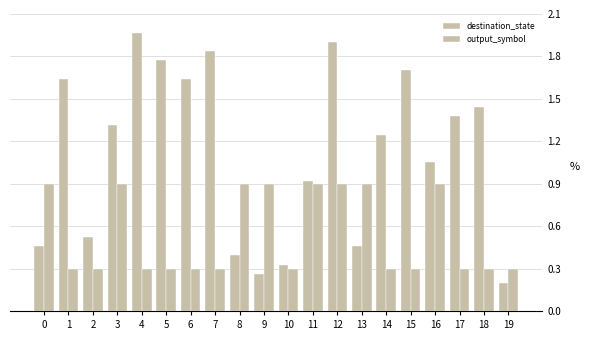

Which category has the lowest value across all series?

19